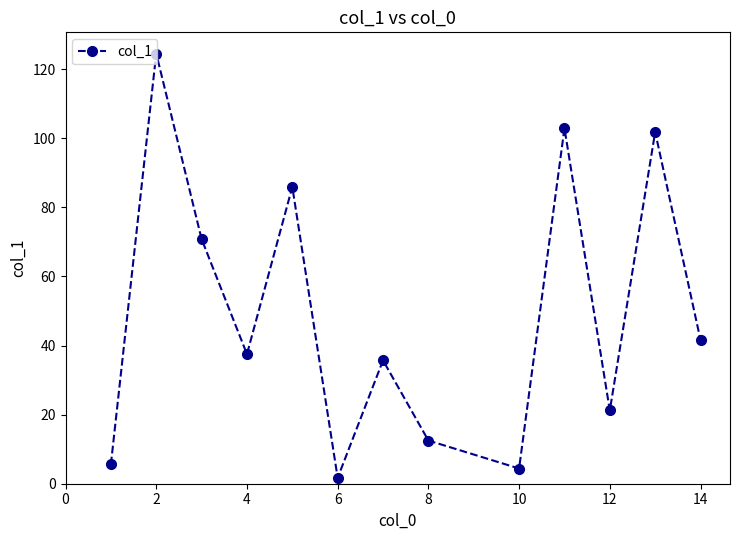

How many interior local peaks (higher than both neighbors) does the data have?

5